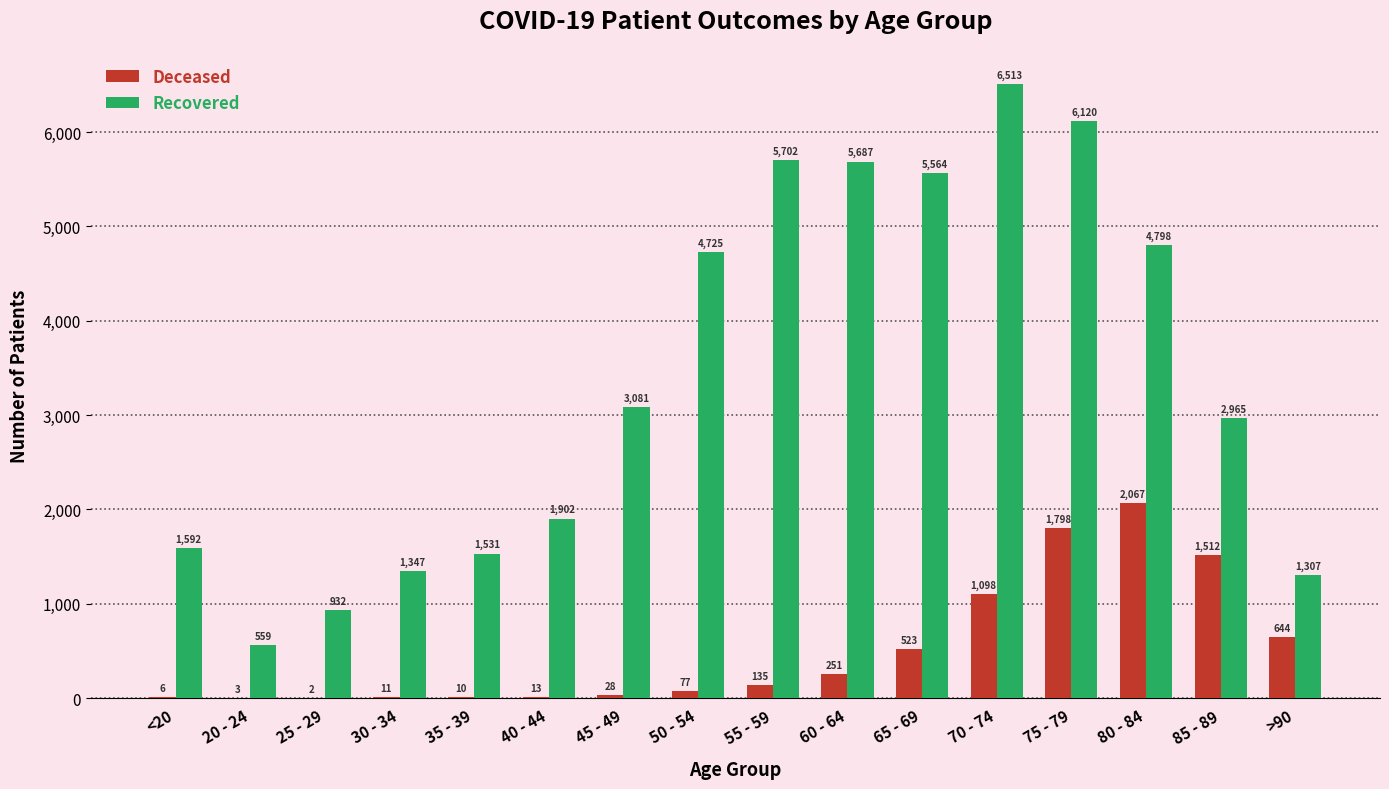

At which category is the sum across all series the highest?

75 - 79